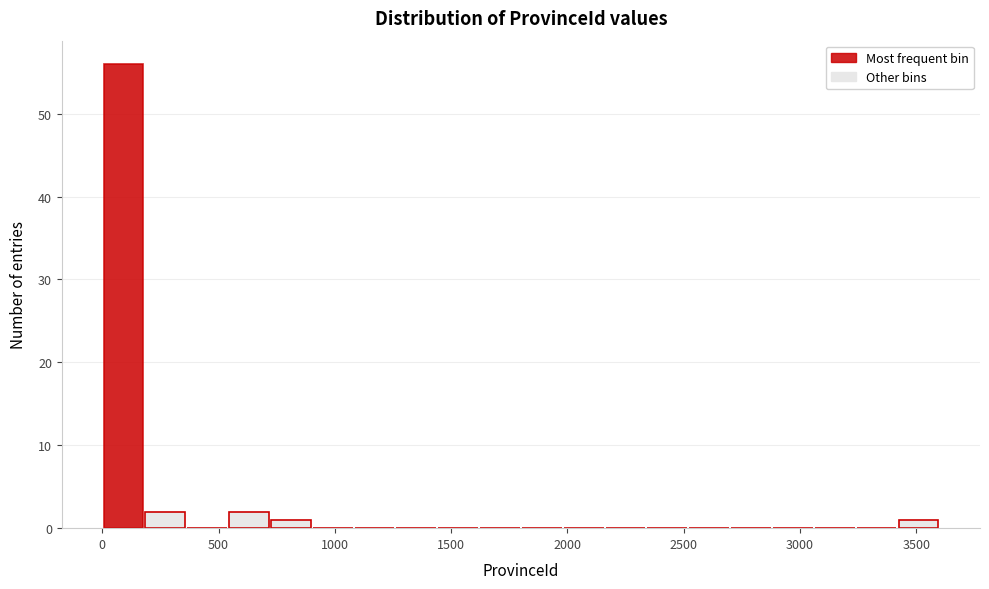

Around what value on the x-axis is the tallest bar? Give the approximate position of its centre, as read against the axis.

100